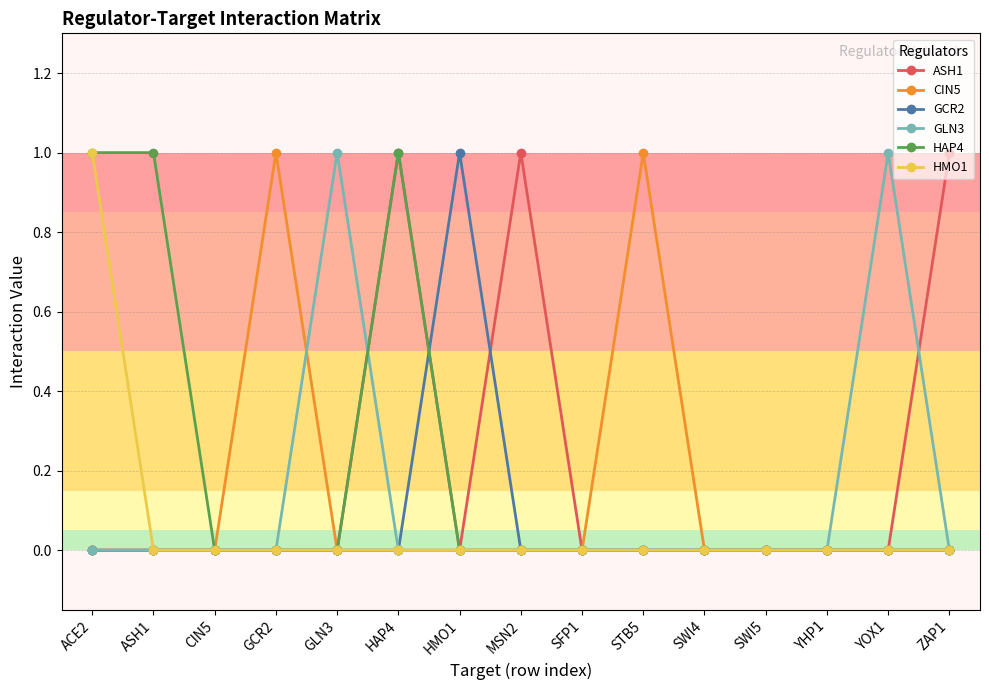

Does the chart display data point markers on the line(s)?

Yes